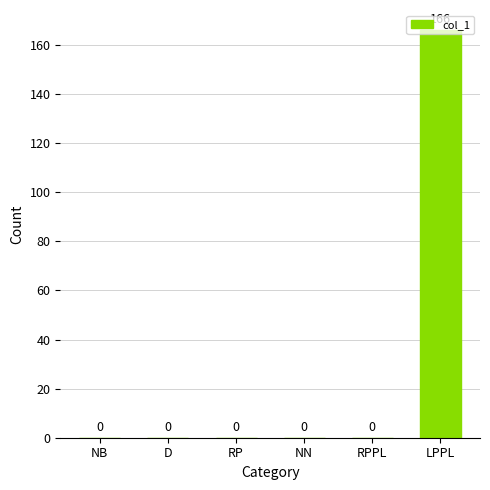

Which has a higher value, D or LPPL?

LPPL